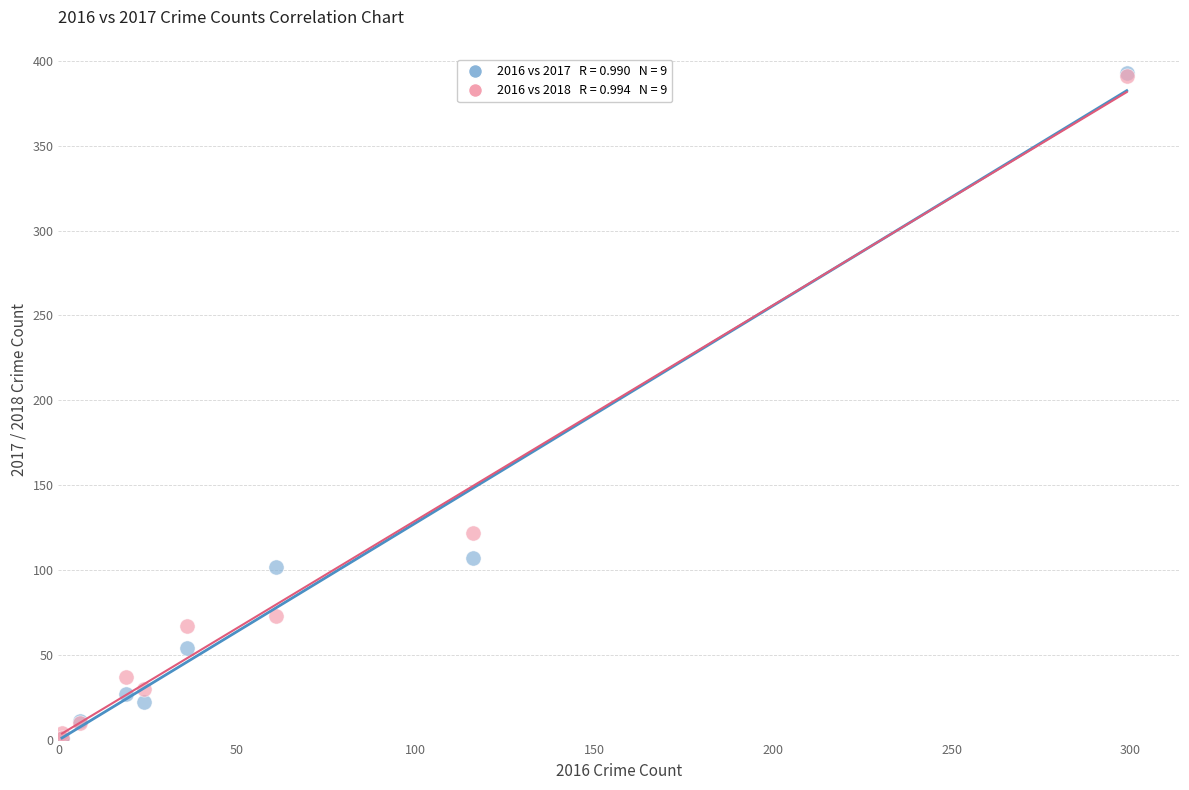

Across all series, what Y value is closest to 197?

122